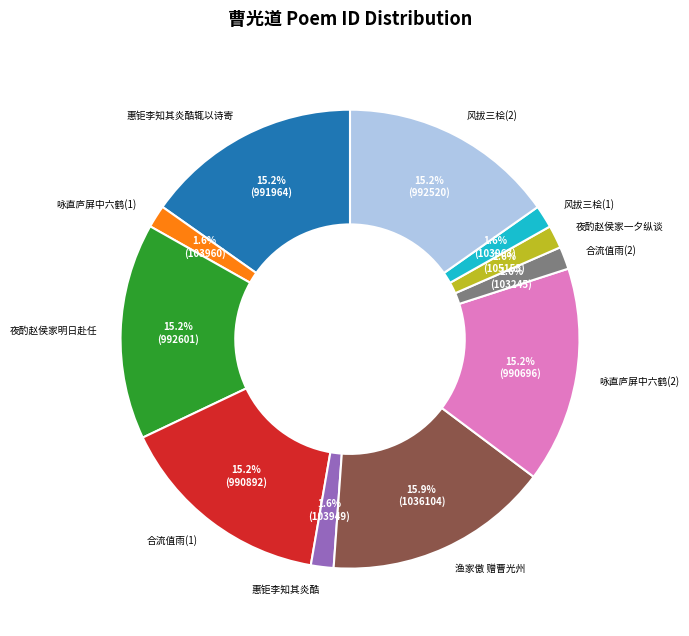

Count the number of slices in the pie.

11